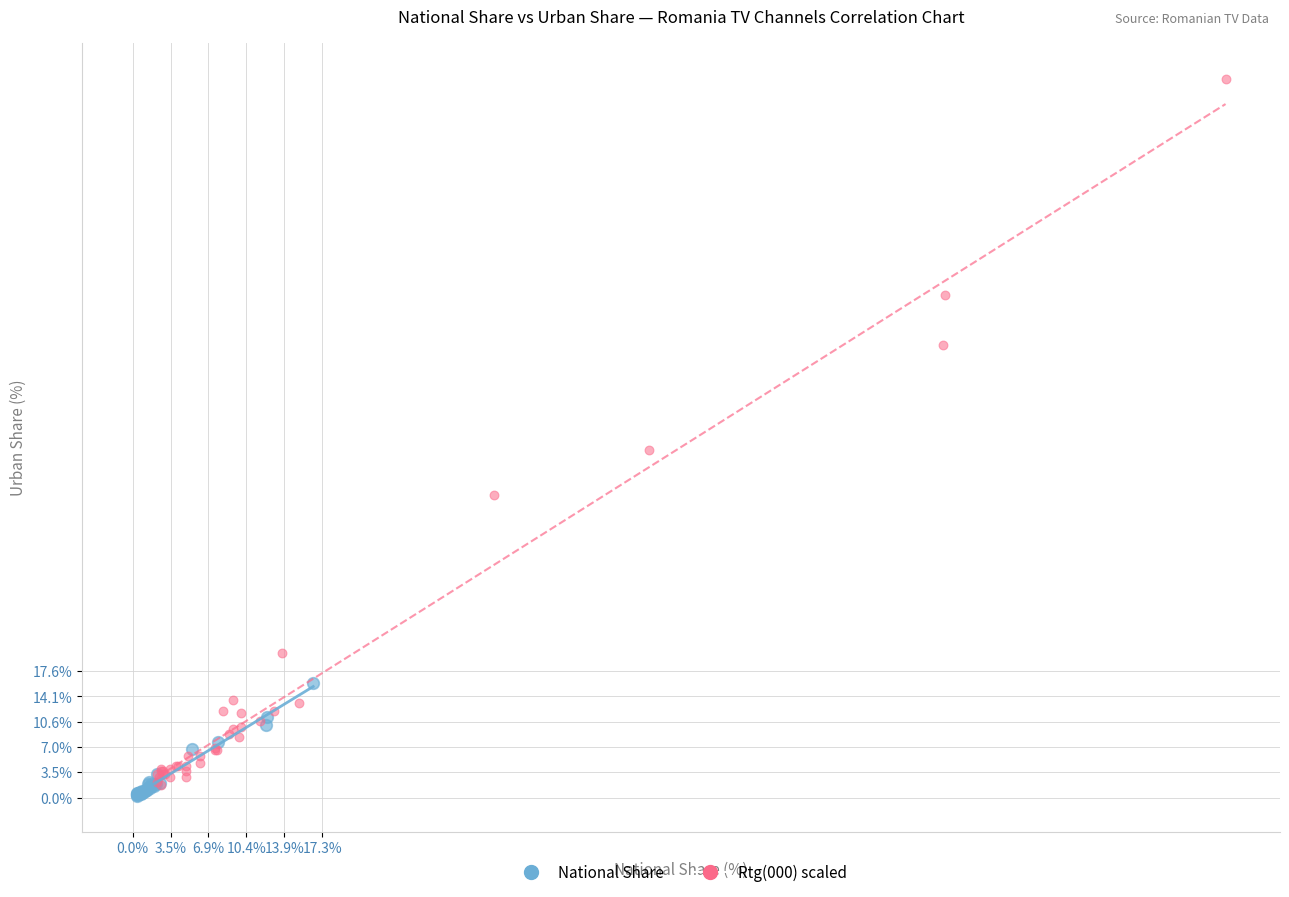

Which series reaches the maximum Y coordinate?

Rtg(000) scaled